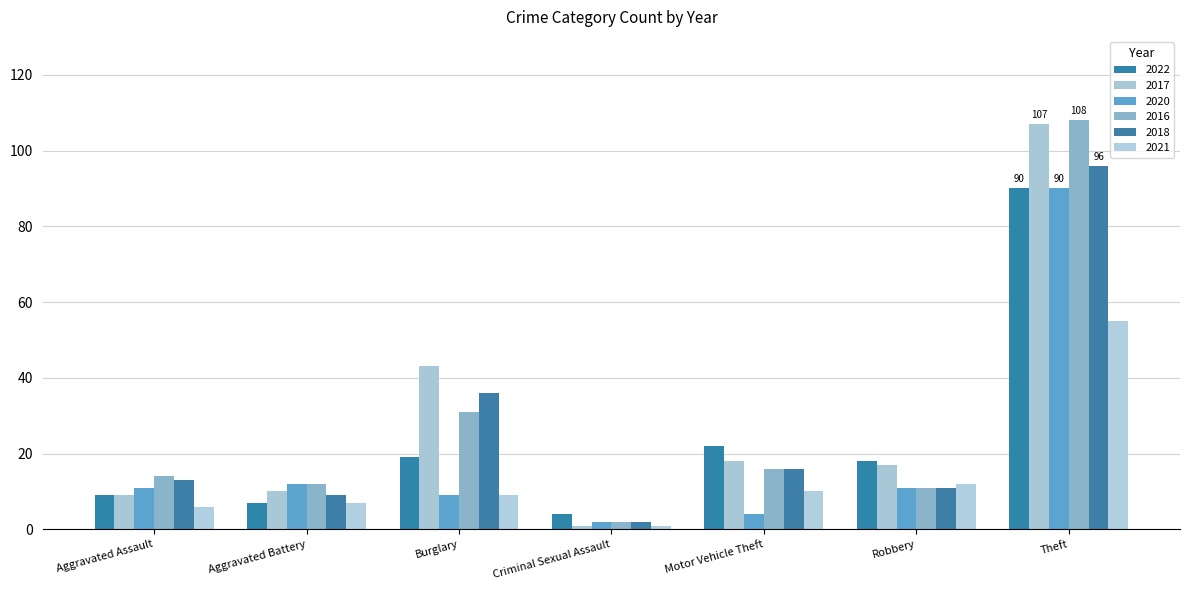

Reading left to right, transcribe all the data shown in this chart.

2022: 9	7	19	4	22	18	90
2017: 9	10	43	1	18	17	107
2020: 11	12	9	2	4	11	90
2016: 14	12	31	2	16	11	108
2018: 13	9	36	2	16	11	96
2021: 6	7	9	1	10	12	55